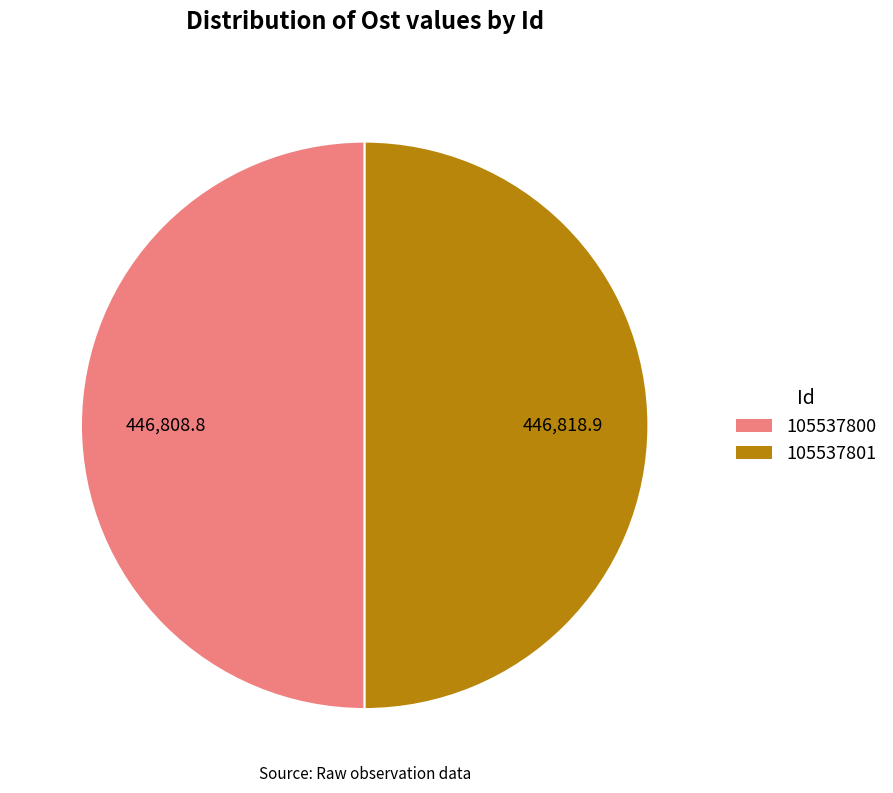

True or false: 105537800 accounts for 50% of the total.

True